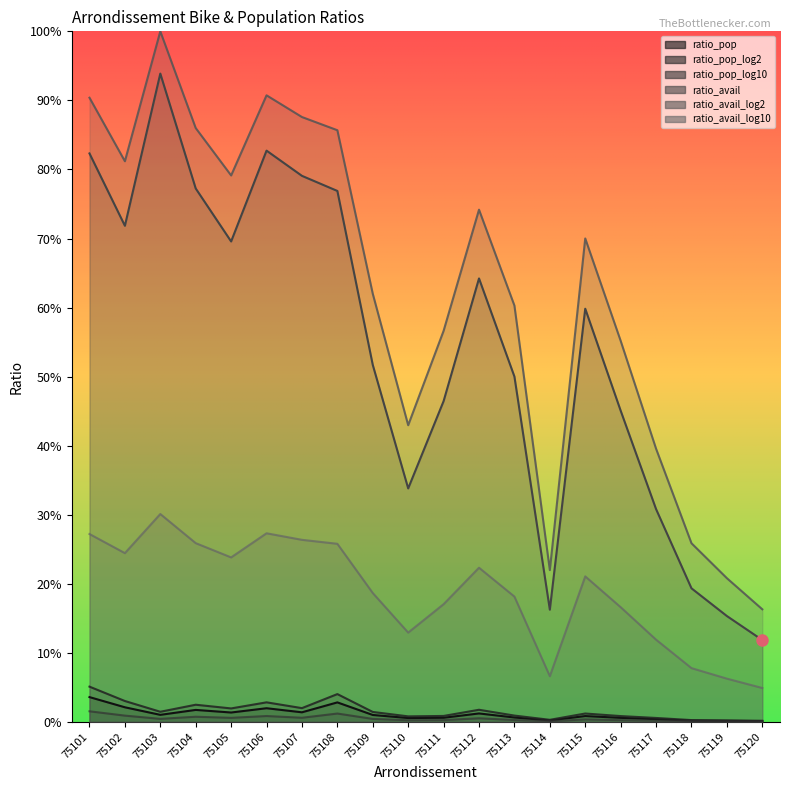

What is the difference between the highest and lowest values at 75117?

0.4